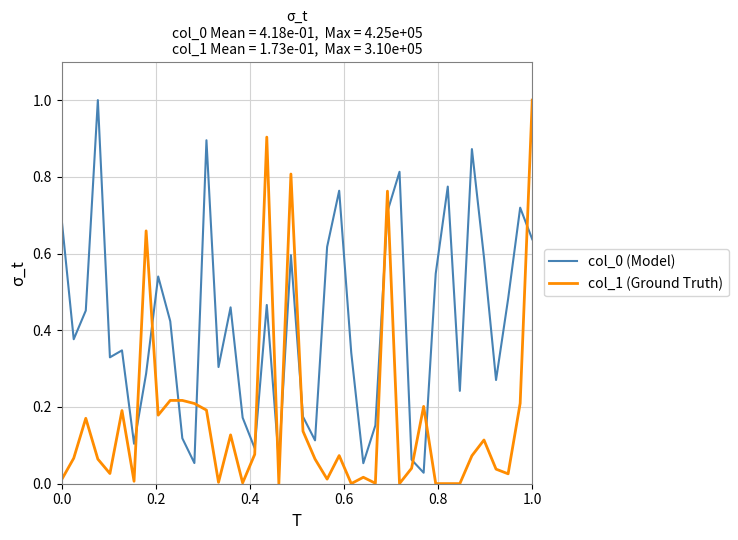

What is the highest value of the col_0 (Model) series?

1.0